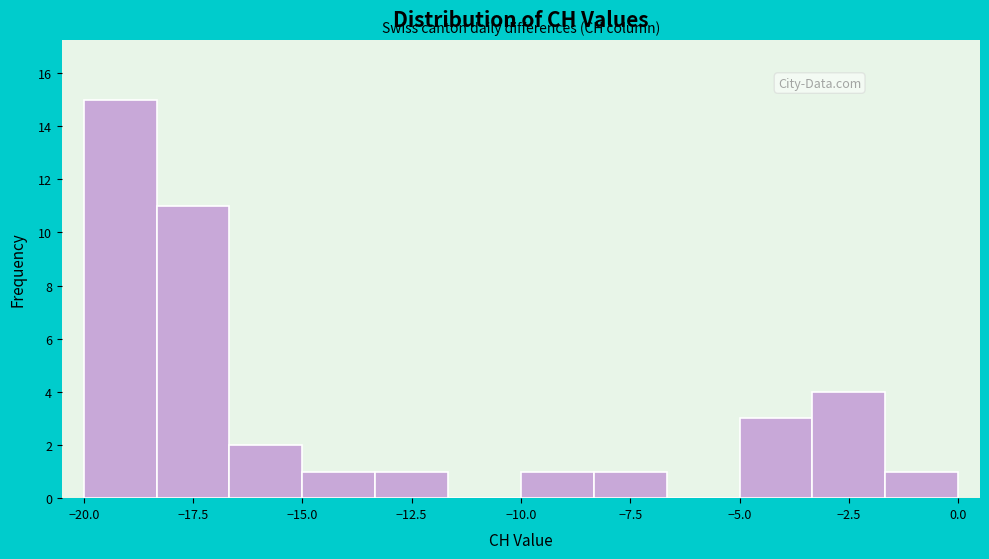

Read against the x-axis, roughly where is the centre of the tallest bar?

-19.0